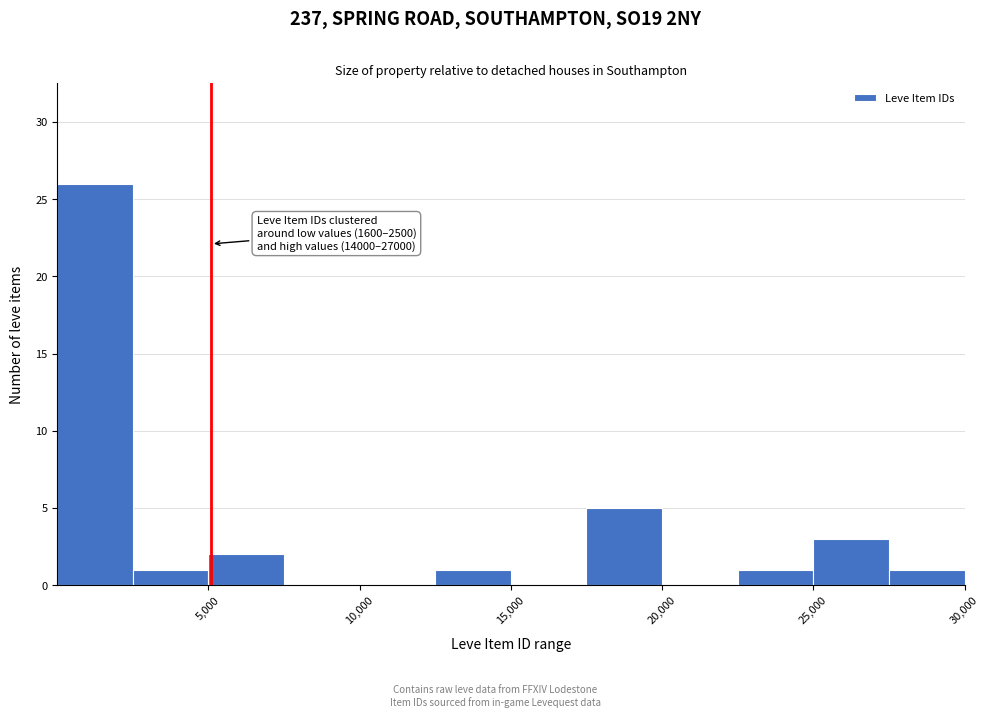

Over which range of the x-axis is the bar tallest?

0 to 2500